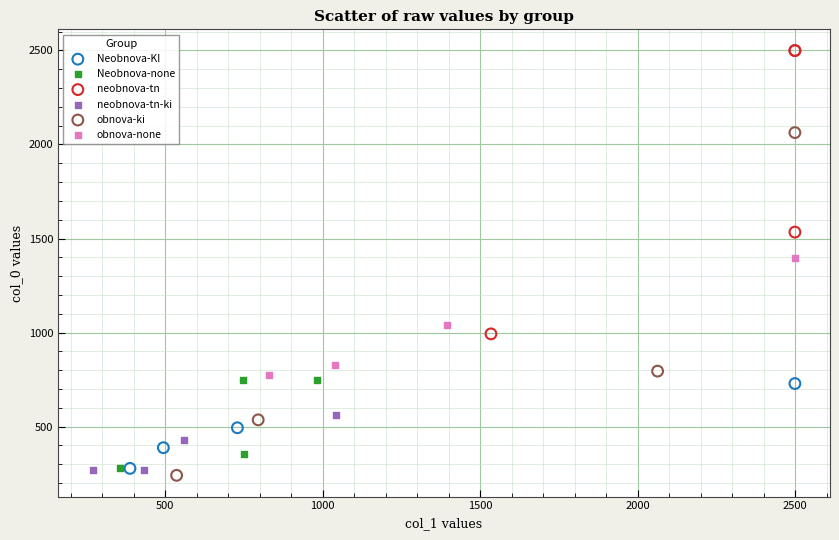

Which series reaches the maximum Y coordinate?

neobnova-tn